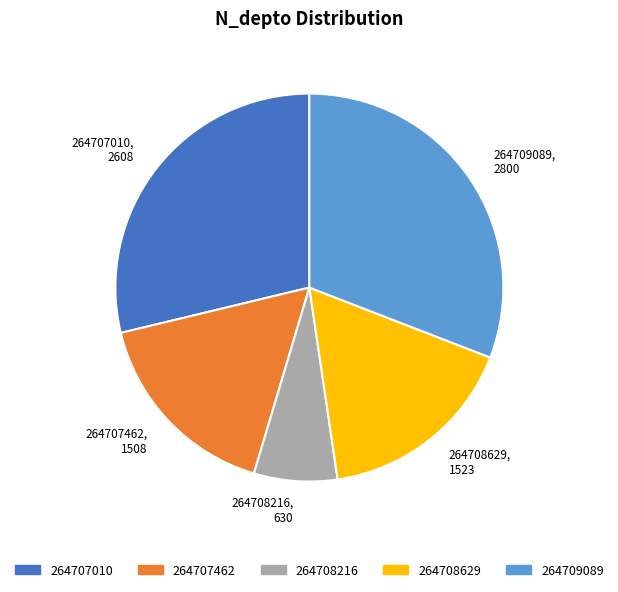

Is it true that 264708216, 630 is 7% of the pie?

True